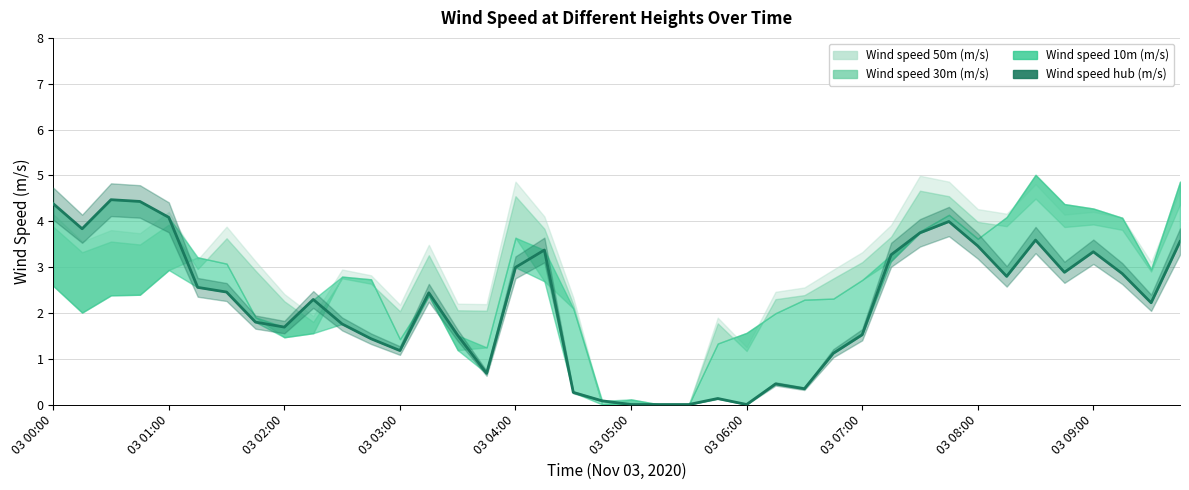

The chart shows a value of 4.3 at 03 05:00. True or false?

False